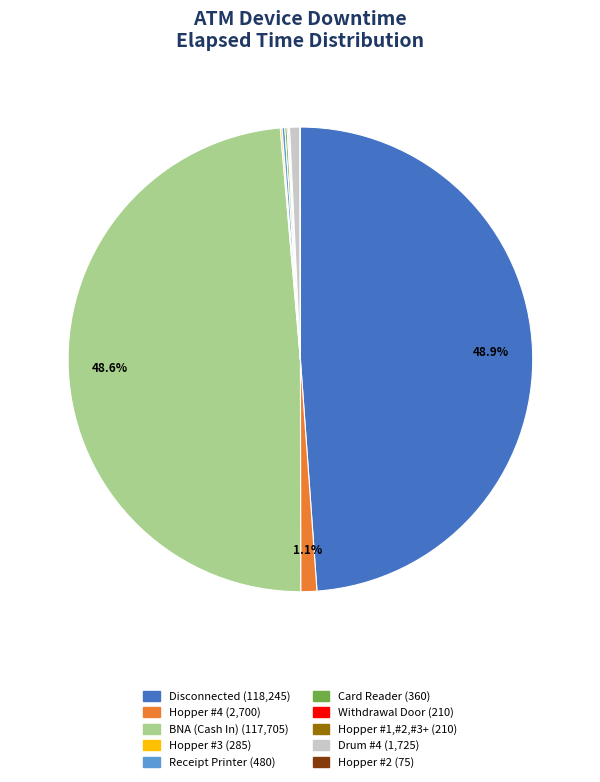

What percentage is NOT represented by Disconnected?

51.1%